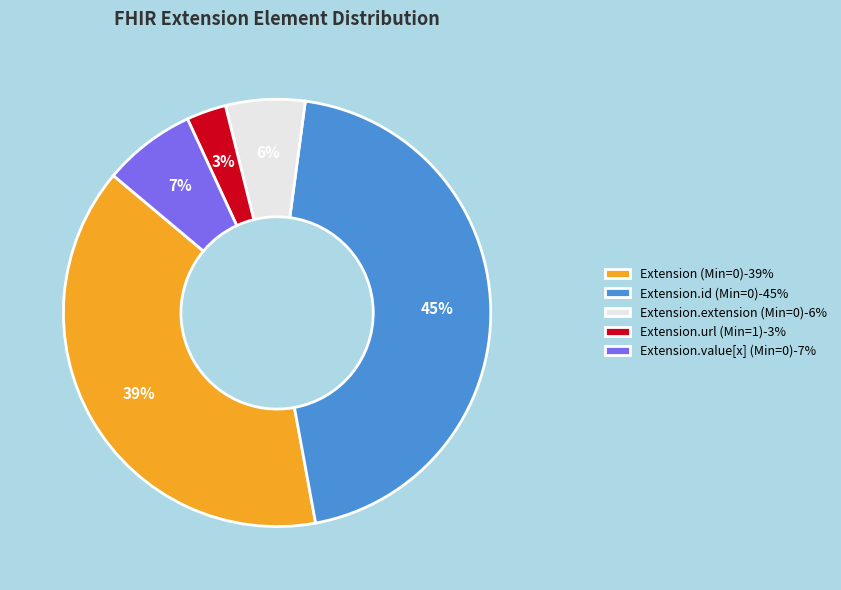

Combined, do Extension.url (Min=1)-3% and Extension (Min=0)-39% account for over 50%?

No